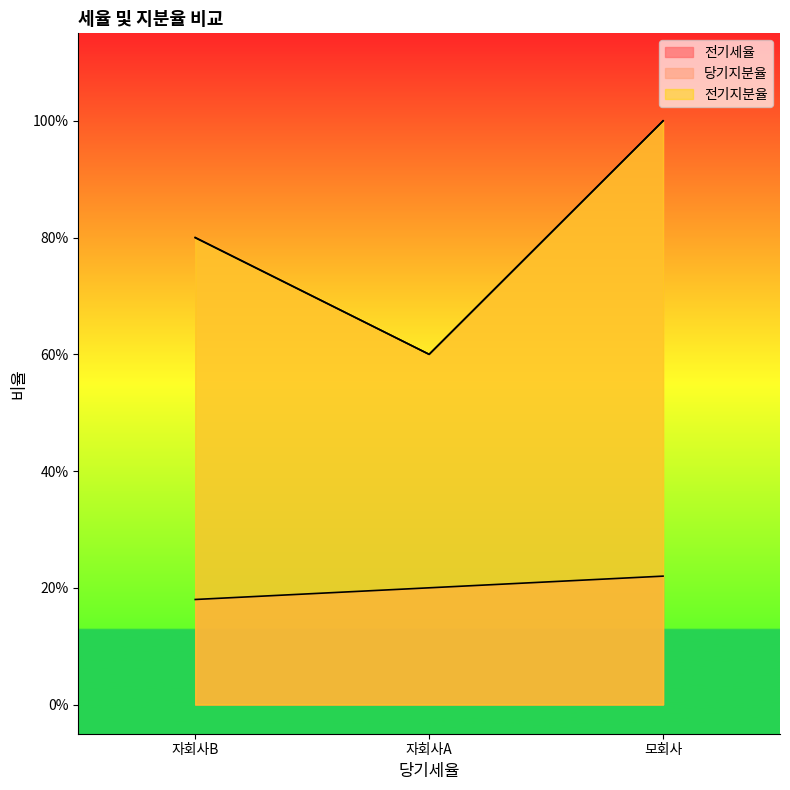

What is the smallest value displayed?

0.2